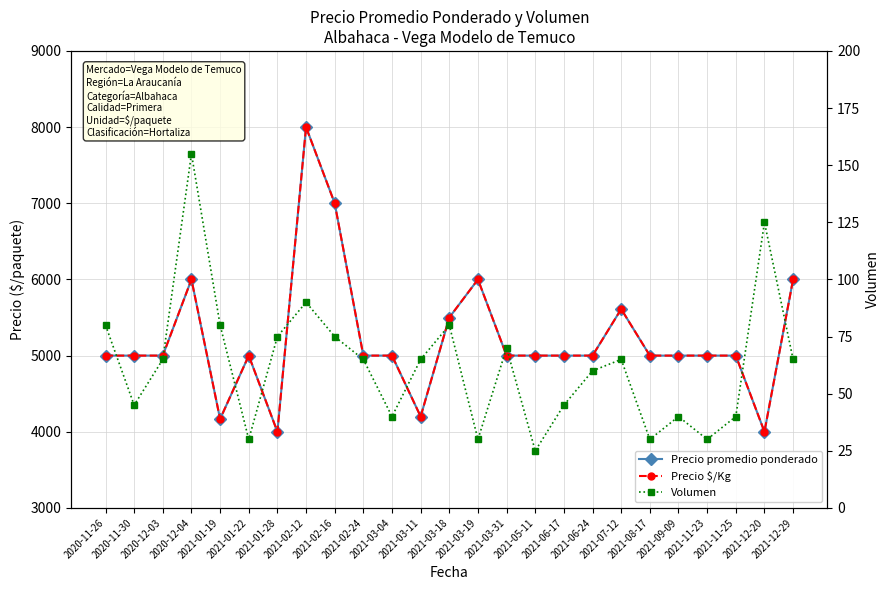

What is the approximate value of Volumen at 2021-01-19?

80